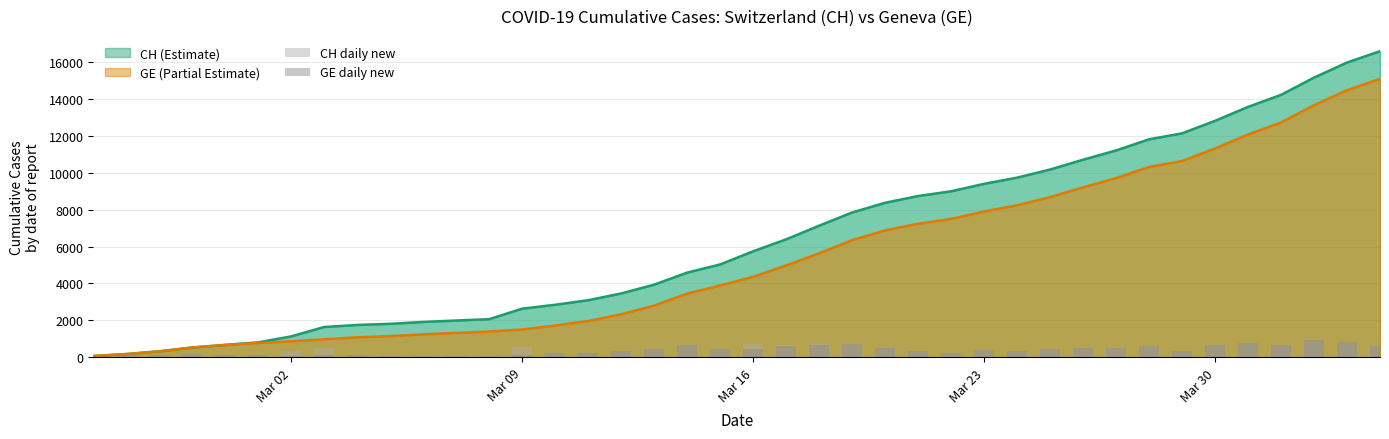

The value of CH daily new at Mar 02 is 489. True or false?

False